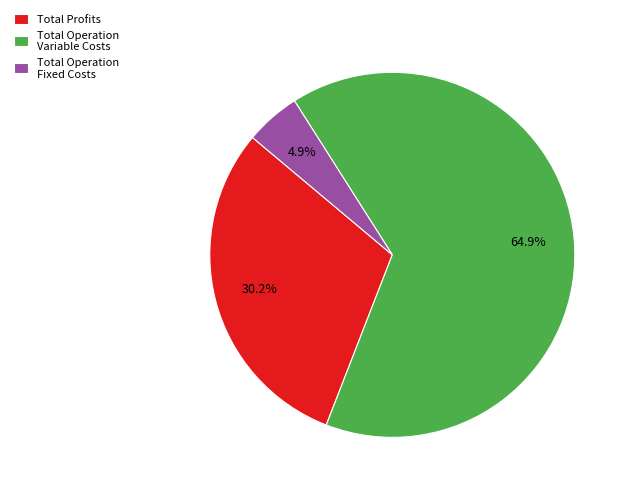

What is the smallest slice in the pie chart?

Total Operation Fixed Costs